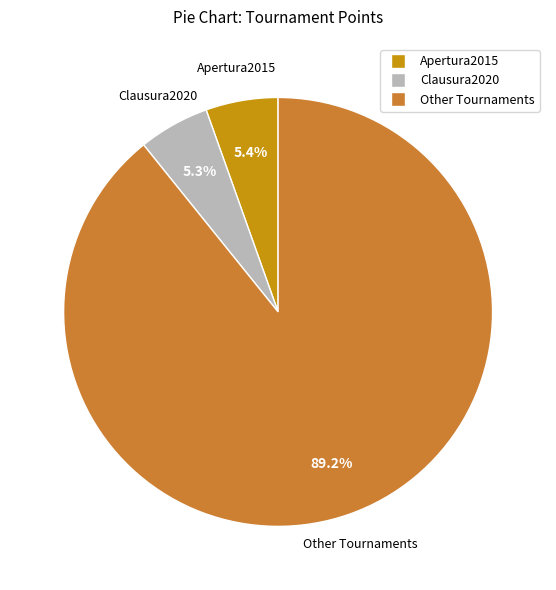

To the nearest percent, what is the average slice percentage?

33%